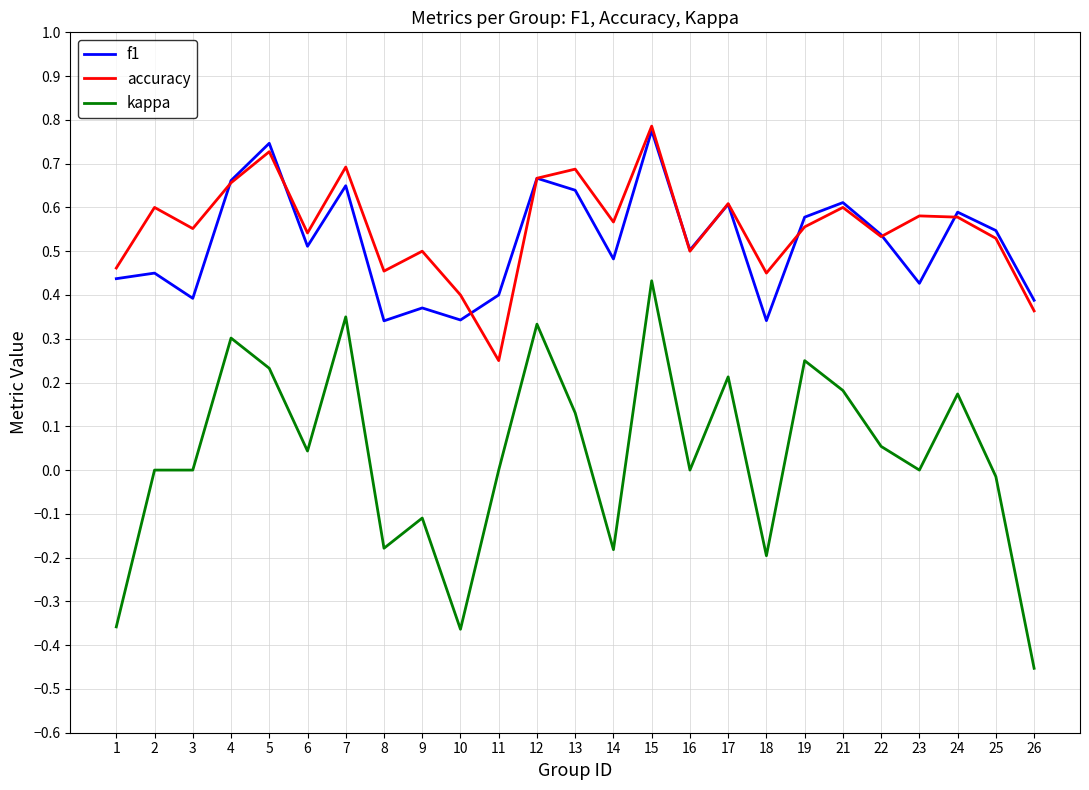

What is the sum of all accuracy values?

13.8